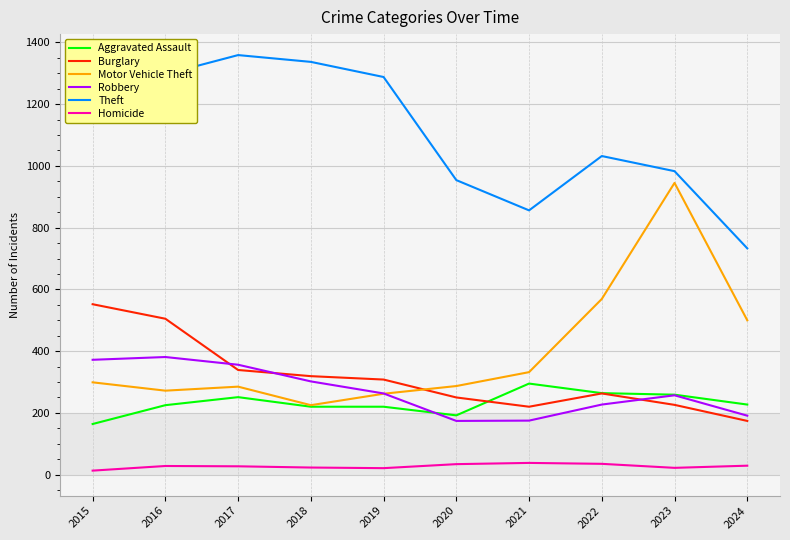

Between 2019 and 2020, which series saw the biggest shift?

Theft